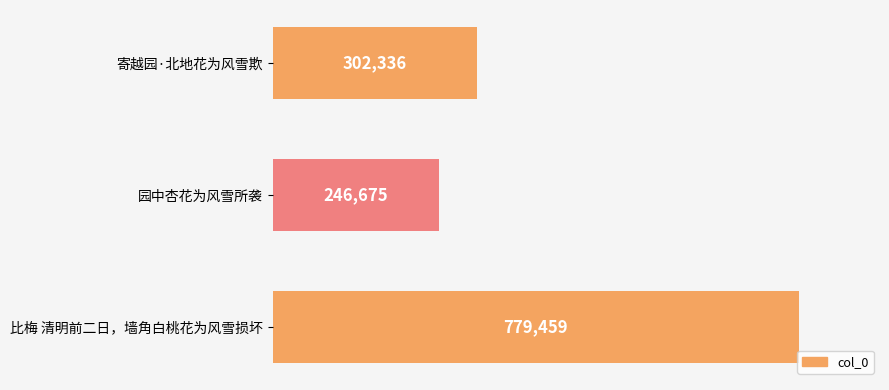

List the labels in order of value, largest first.

比梅 清明前二日，墙角白桃花为风雪损坏, 寄越园·北地花为风雪欺, 园中杏花为风雪所袭